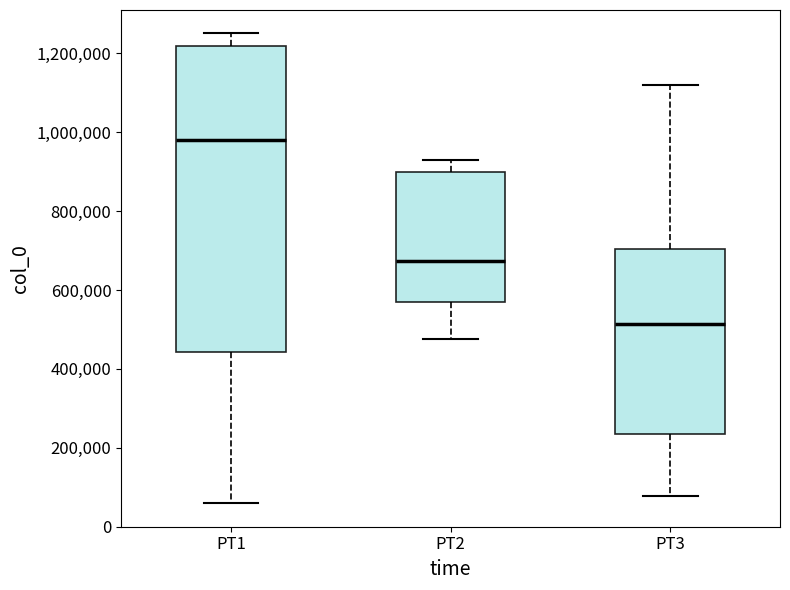

Reading left to right, read every box against the y-axis: the position of its median line, the range the box covers, and the ends of its whiskers. The values are not printed on the chart, so give them approximately, as read against the axis.

PT1: median 980000, box 440000 to 1220000, whiskers 60000 to 1260000
PT2: median 680000, box 560000 to 900000, whiskers 480000 to 940000
PT3: median 520000, box 240000 to 700000, whiskers 80000 to 1120000